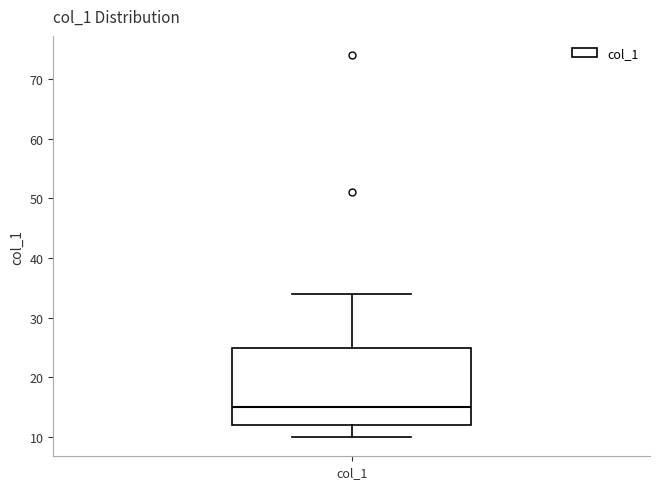

Where is the upper edge of the box for col_1 on the y-axis? The values are not printed on the chart, so give them approximately, as read against the axis.

25